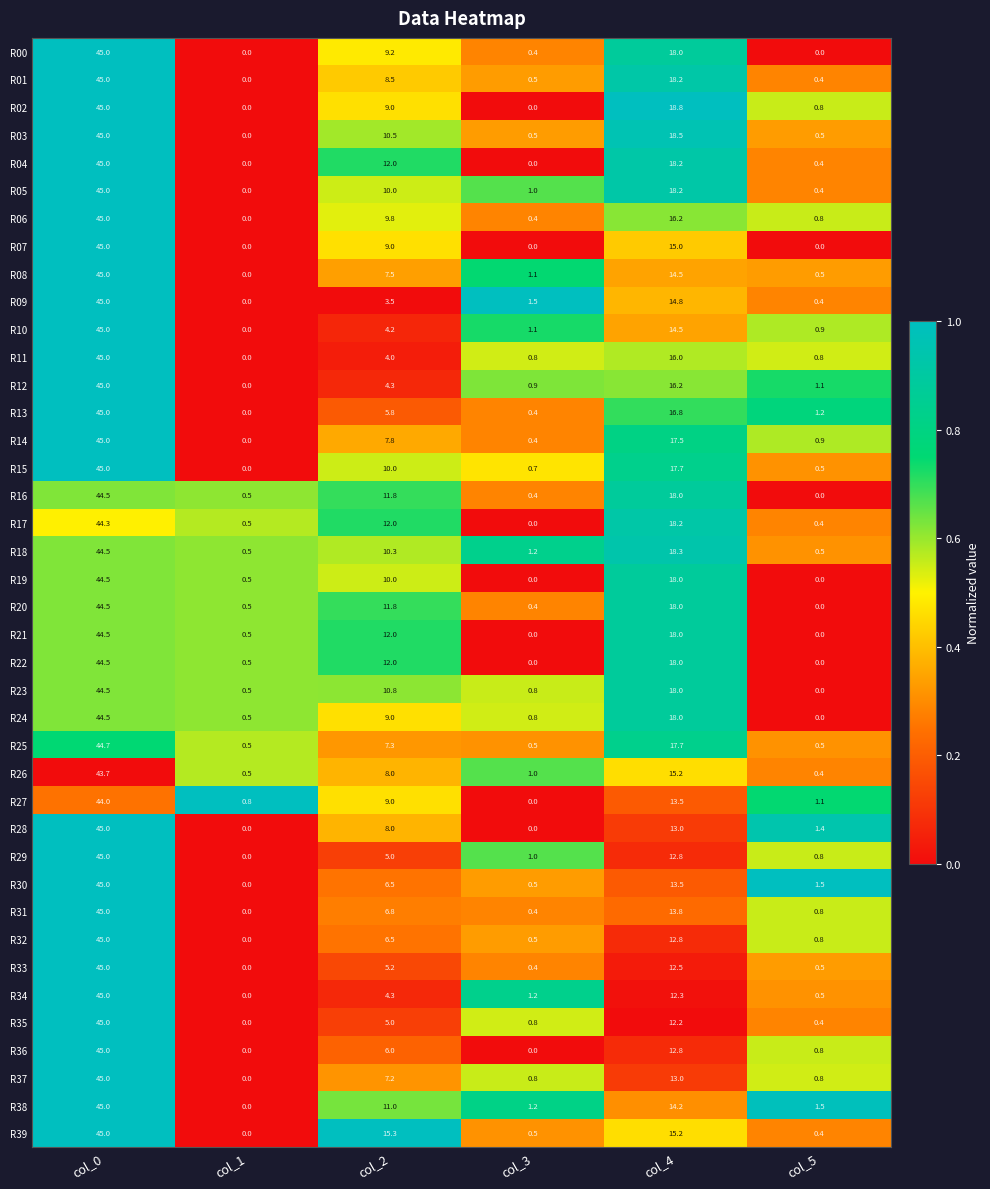

What is the sum of the R18 values at col_0 and col_5?

45.0